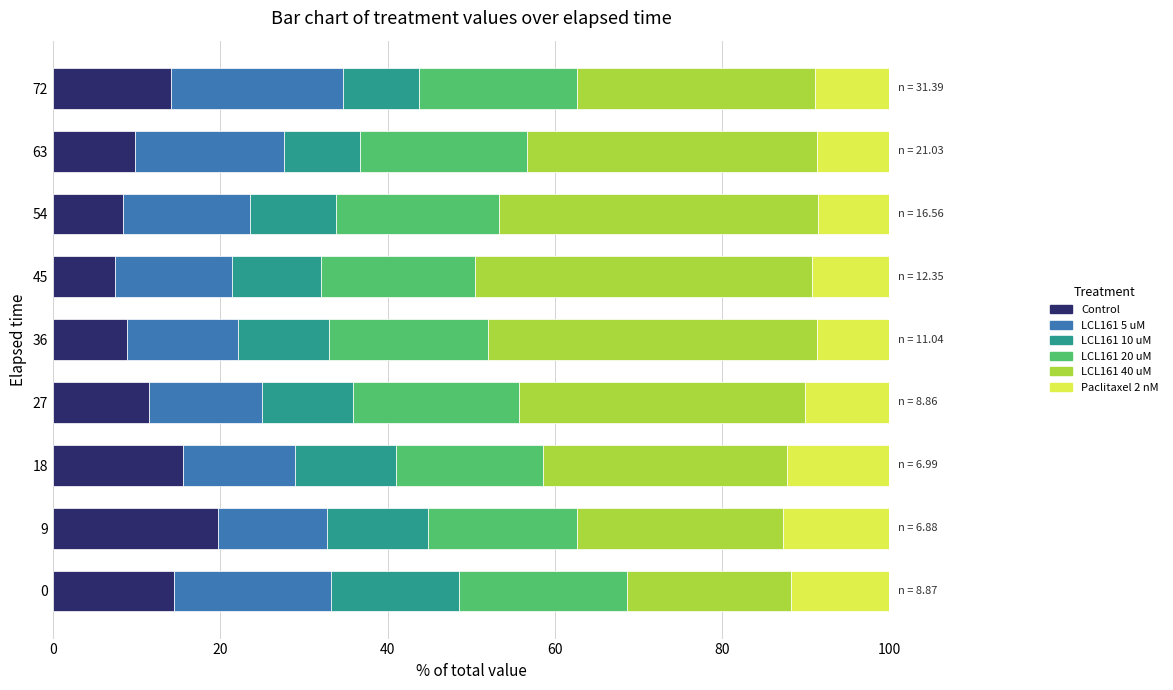

What is the maximum value for Control?

19.7